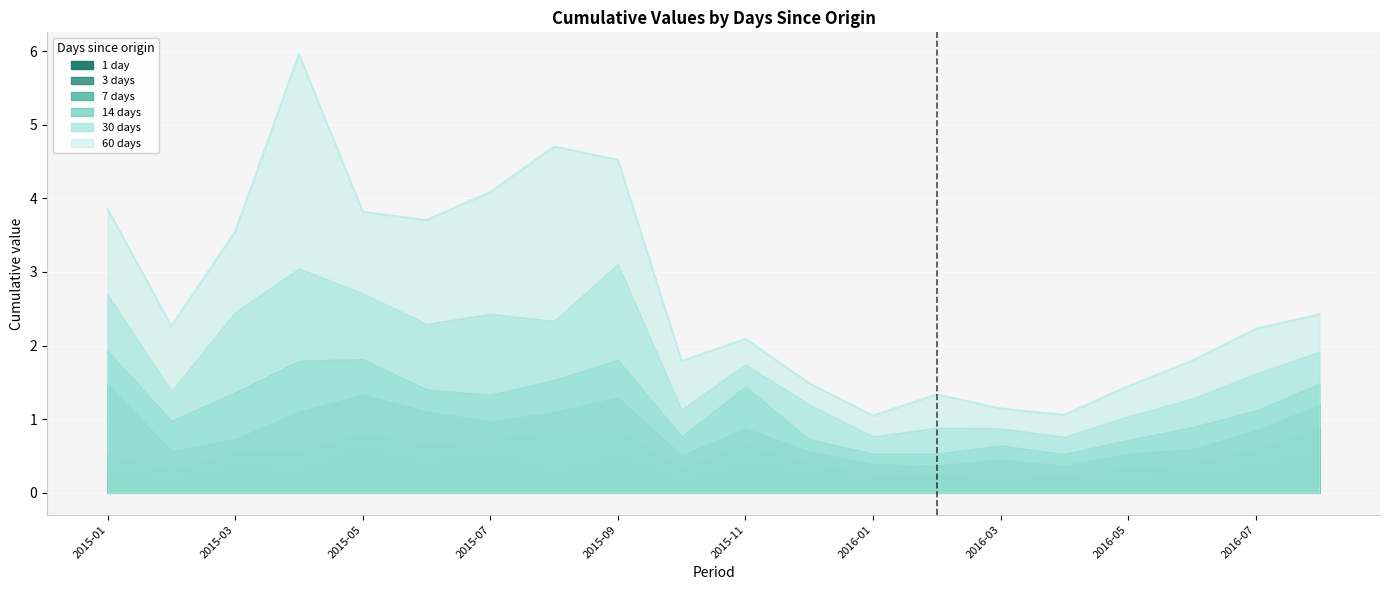

Reading left to right, extract all data points from this chart.

1 day: 2015-01=0.3	2015-02=0.2	2015-03=0.3	2015-04=0.3	2015-05=0.6	2015-06=0.4	2015-07=0.5	2015-08=0.3	2015-09=0.5	2015-10=0.2	2015-11=0.4	2015-12=0.3	2016-01=0.1	2016-02=0.1	2016-03=0.2	2016-04=0.1	2016-05=0.2	2016-06=0.2	2016-07=0.3	2016-08=0.6
3 days: 2015-01=0.5	2015-02=0.3	2015-03=0.5	2015-04=0.6	2015-05=0.8	2015-06=0.7	2015-07=0.7	2015-08=0.8	2015-09=0.8	2015-10=0.3	2015-11=0.7	2015-12=0.4	2016-01=0.2	2016-02=0.2	2016-03=0.3	2016-04=0.2	2016-05=0.3	2016-06=0.4	2016-07=0.6	2016-08=0.9
7 days: 2015-01=1.5	2015-02=0.6	2015-03=0.7	2015-04=1.1	2015-05=1.3	2015-06=1.1	2015-07=1.0	2015-08=1.1	2015-09=1.3	2015-10=0.5	2015-11=0.9	2015-12=0.6	2016-01=0.4	2016-02=0.4	2016-03=0.5	2016-04=0.4	2016-05=0.5	2016-06=0.6	2016-07=0.8	2016-08=1.2
14 days: 2015-01=1.9	2015-02=1.0	2015-03=1.4	2015-04=1.8	2015-05=1.8	2015-06=1.4	2015-07=1.3	2015-08=1.5	2015-09=1.8	2015-10=0.8	2015-11=1.4	2015-12=0.7	2016-01=0.5	2016-02=0.5	2016-03=0.6	2016-04=0.5	2016-05=0.7	2016-06=0.9	2016-07=1.1	2016-08=1.5
30 days: 2015-01=2.7	2015-02=1.4	2015-03=2.5	2015-04=3.0	2015-05=2.7	2015-06=2.3	2015-07=2.4	2015-08=2.3	2015-09=3.1	2015-10=1.1	2015-11=1.7	2015-12=1.2	2016-01=0.8	2016-02=0.9	2016-03=0.9	2016-04=0.8	2016-05=1.0	2016-06=1.3	2016-07=1.6	2016-08=1.9
60 days: 2015-01=3.9	2015-02=2.3	2015-03=3.5	2015-04=6.0	2015-05=3.8	2015-06=3.7	2015-07=4.1	2015-08=4.7	2015-09=4.5	2015-10=1.8	2015-11=2.1	2015-12=1.5	2016-01=1.0	2016-02=1.3	2016-03=1.1	2016-04=1.1	2016-05=1.4	2016-06=1.8	2016-07=2.2	2016-08=2.4